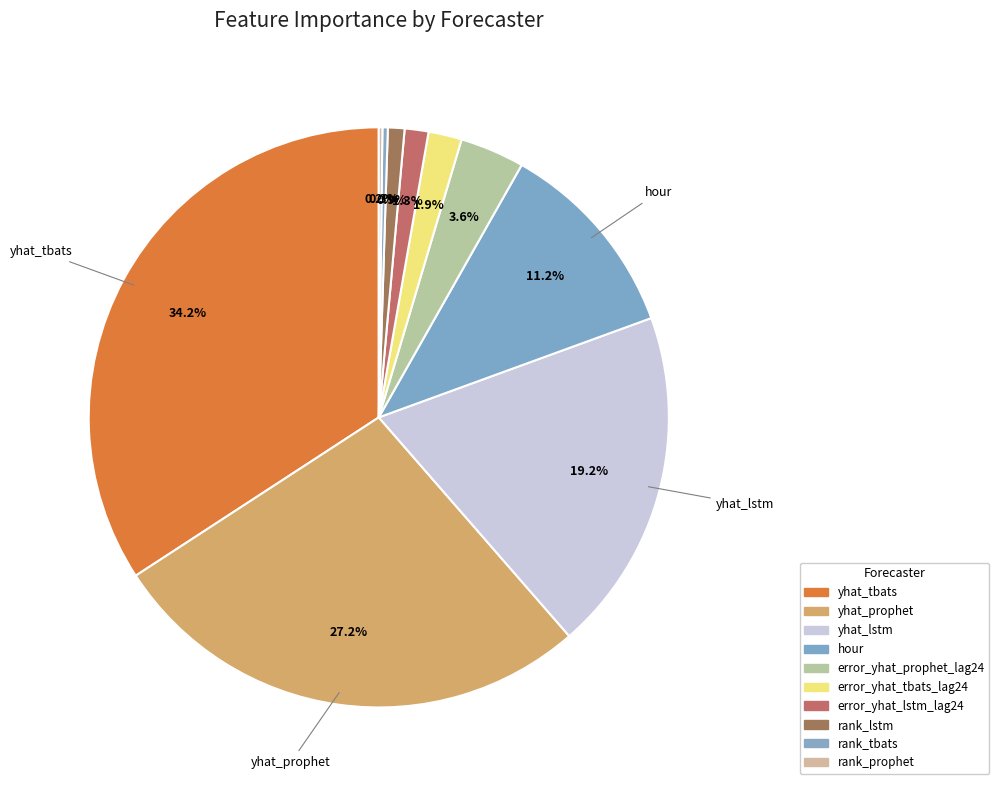

Rank the categories by value from lowest to highest.

rank_prophet, rank_tbats, rank_lstm, error_yhat_lstm_lag24, error_yhat_tbats_lag24, error_yhat_prophet_lag24, hour, yhat_lstm, yhat_prophet, yhat_tbats